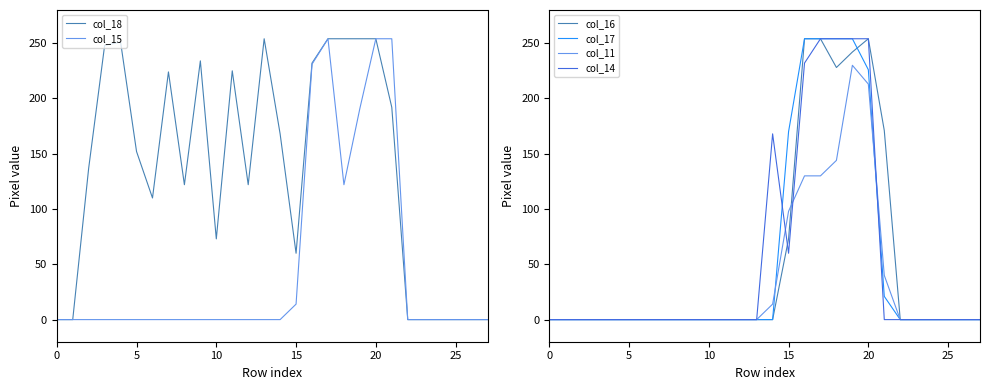

Where is col_15 nearest to the value 127?

18